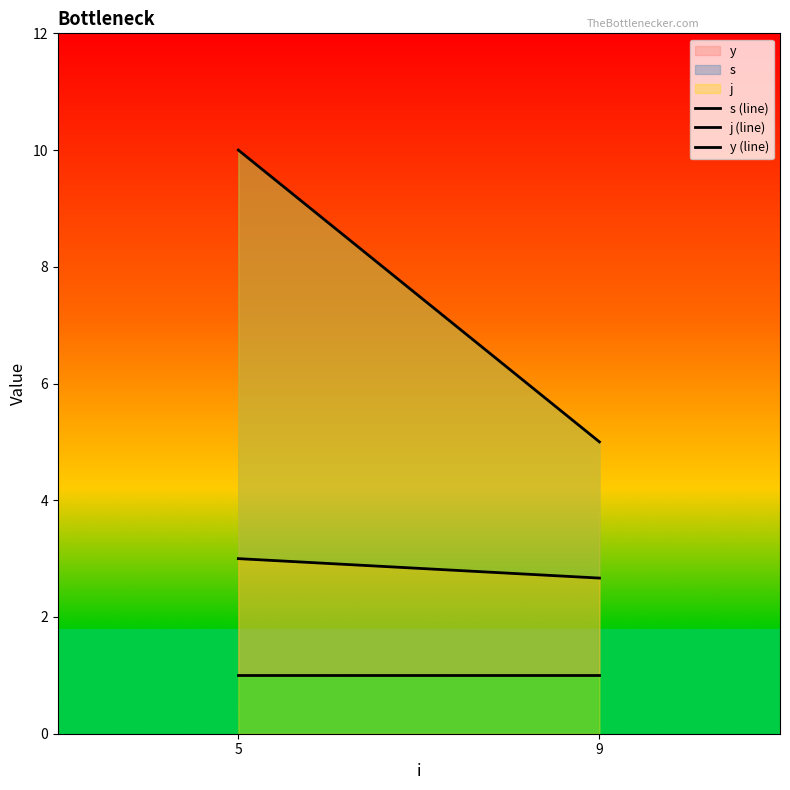

At which label does s (line) reach its minimum?

9